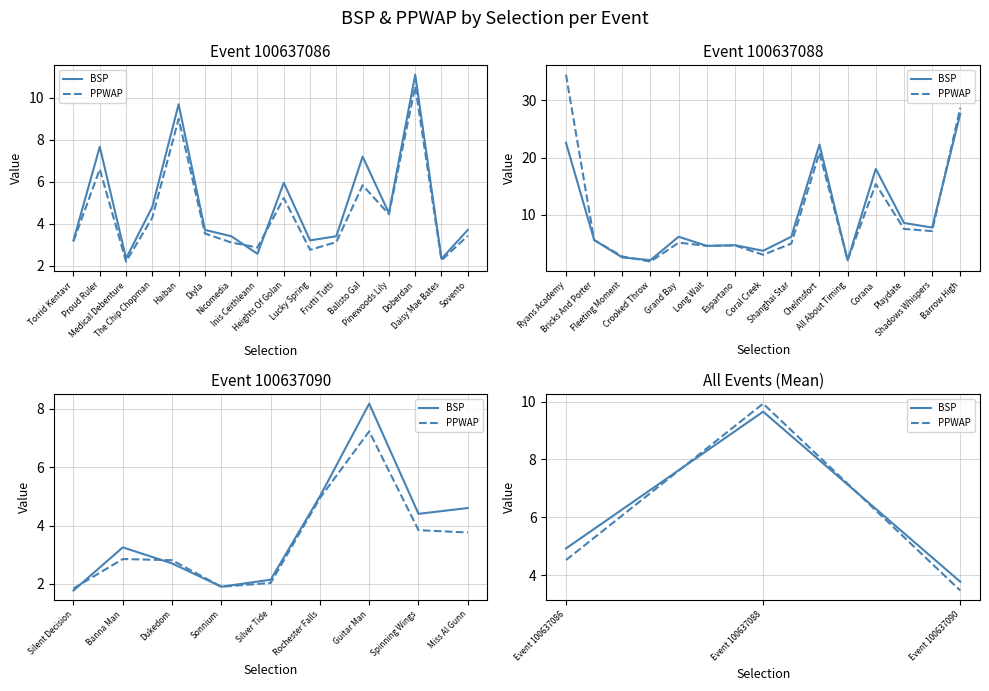

How many BSP values are between 3 and 9?

2